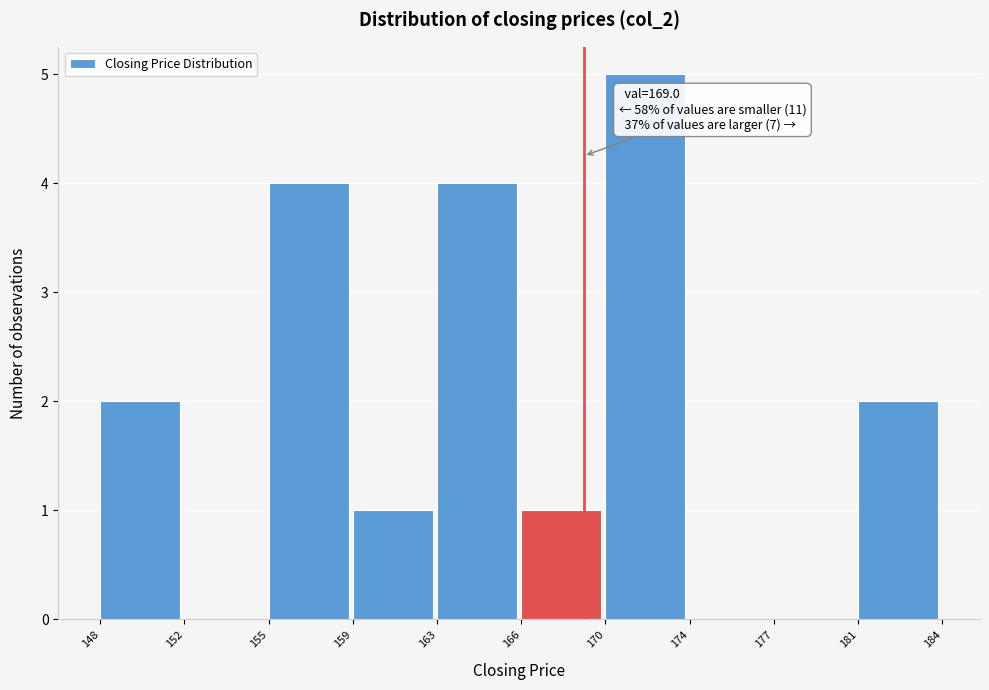

Reading left to right, what are all the values shown in this chart?

148=2	152=0	155=4	159=1	163=4	166=1	170=5	174=0	177=0	181=2